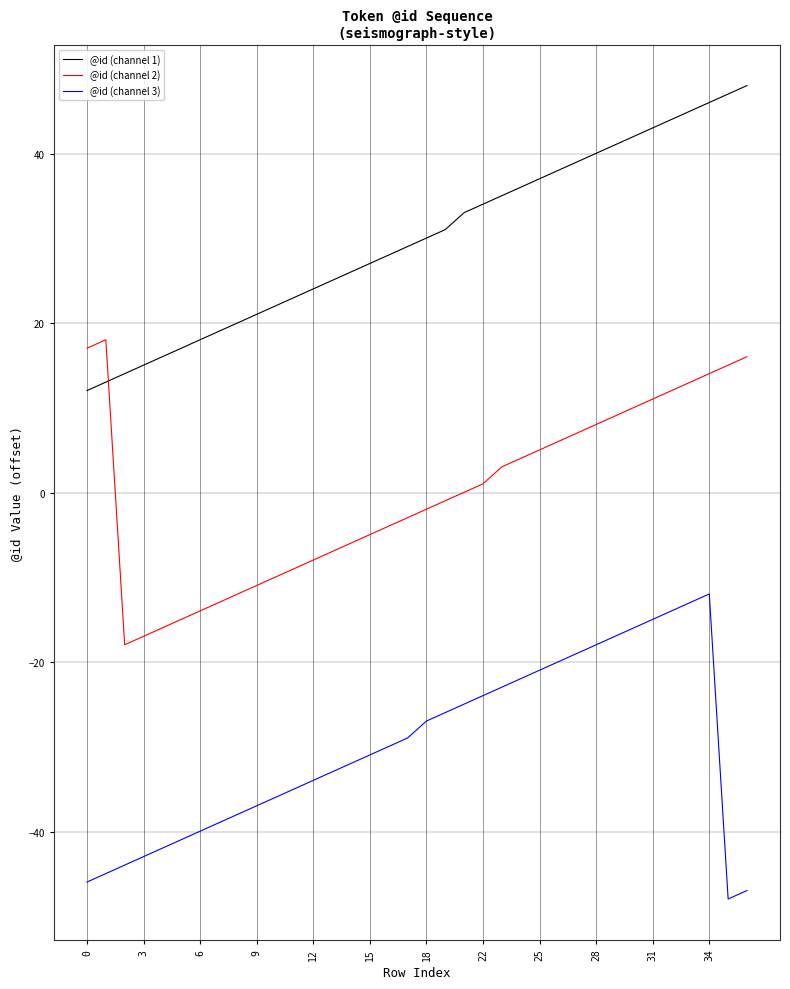

How many lines are shown in the chart?

3